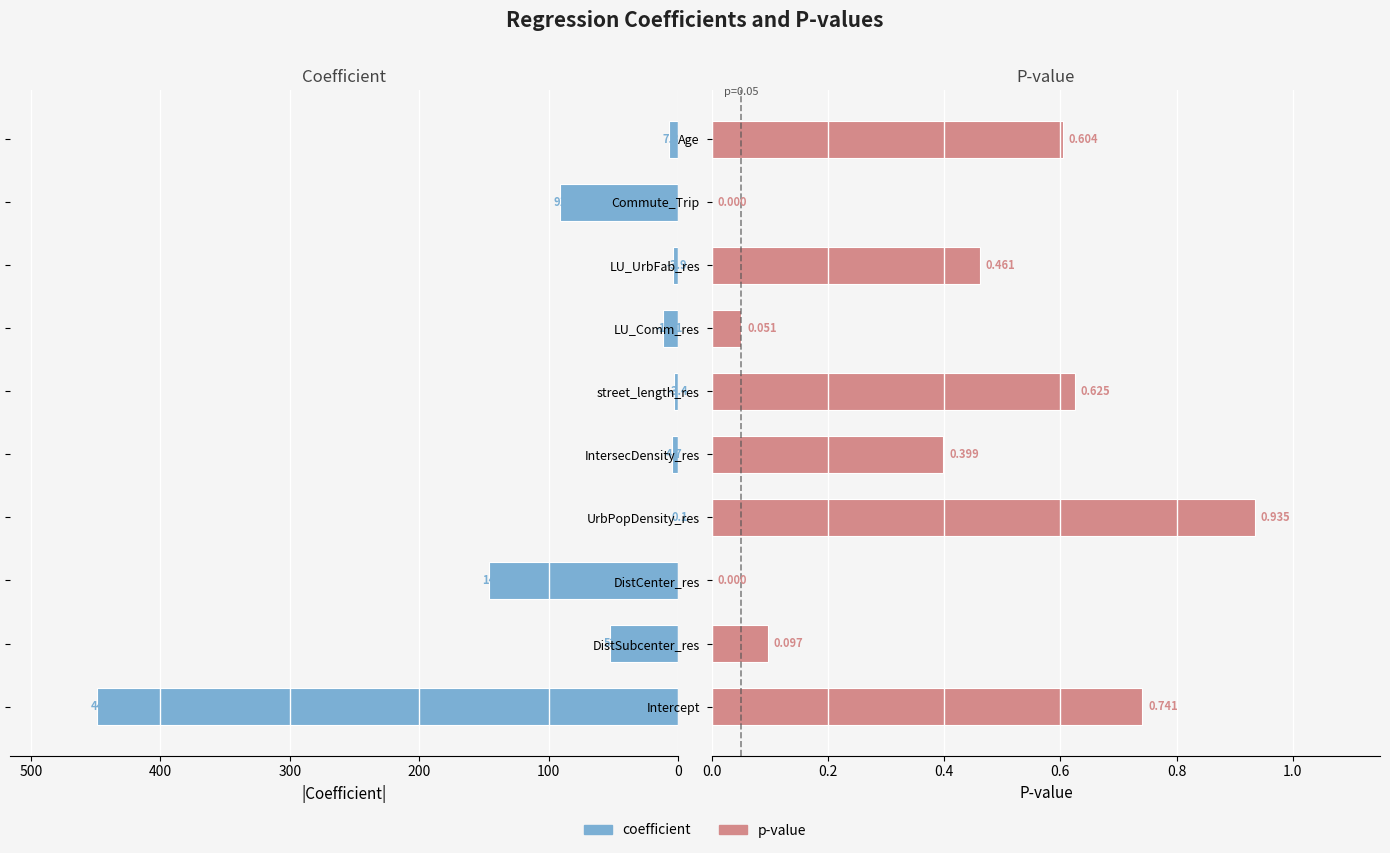

The value of coefficient at DistCenter_res is 146.4. True or false?

True